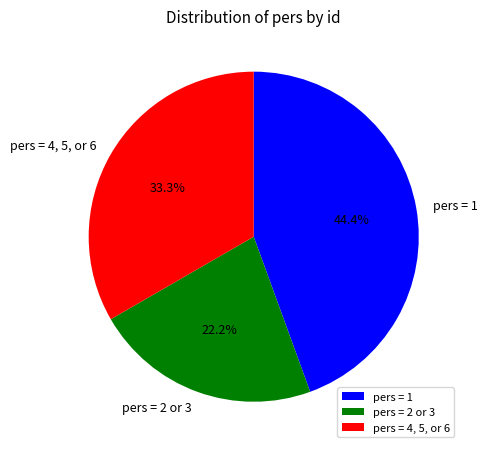

Combined, do pers = 1 and pers = 4, 5, or 6 account for over 50%?

Yes